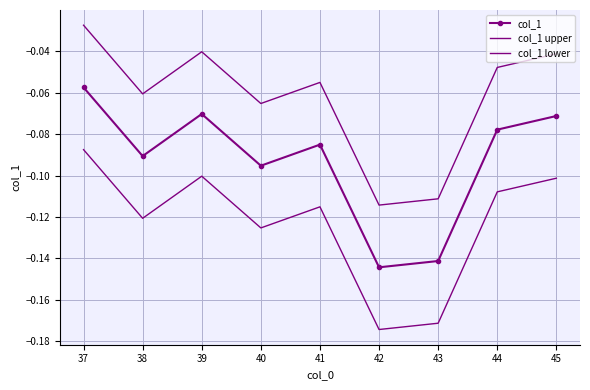

At 41, list the series in order from smallest to largest.

col_1 lower, col_1, col_1 upper